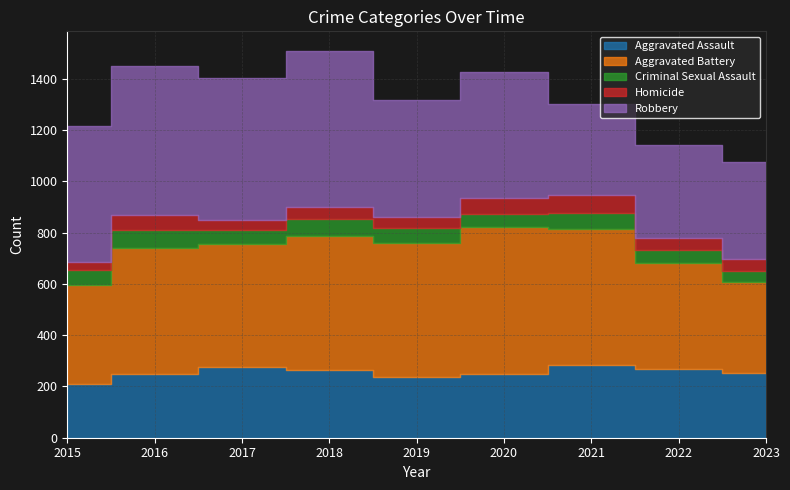

What is the difference between the maximum and second lowest values in the Criminal Sexual Assault series?

20